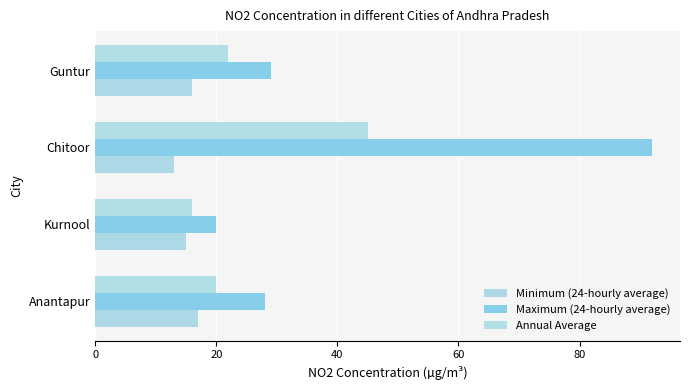

What is the difference between the second highest and second lowest values in the Minimum (24-hourly average) series?

1